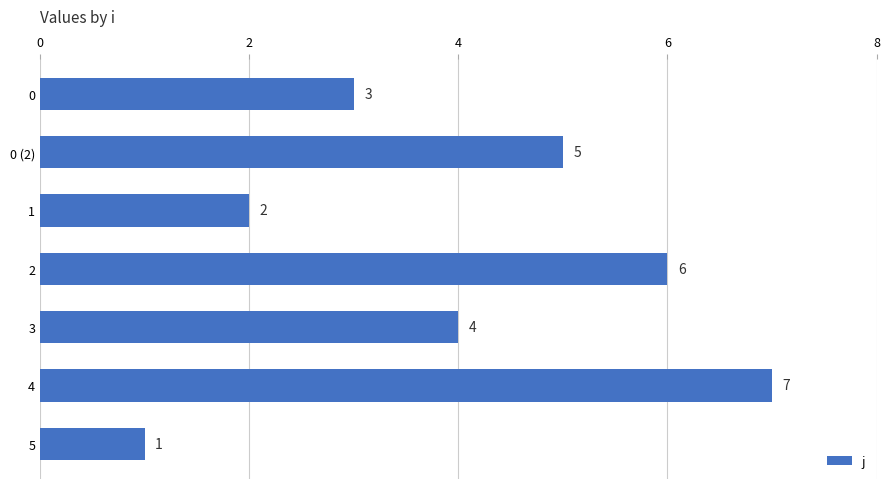

List the labels in order of value, smallest first.

5, 1, 0, 3, 0 (2), 2, 4